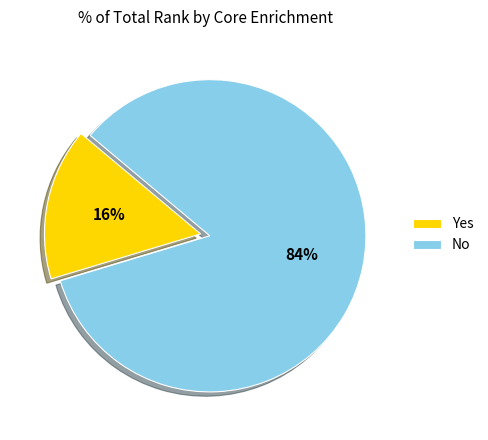

How many slices are in this pie chart?

2